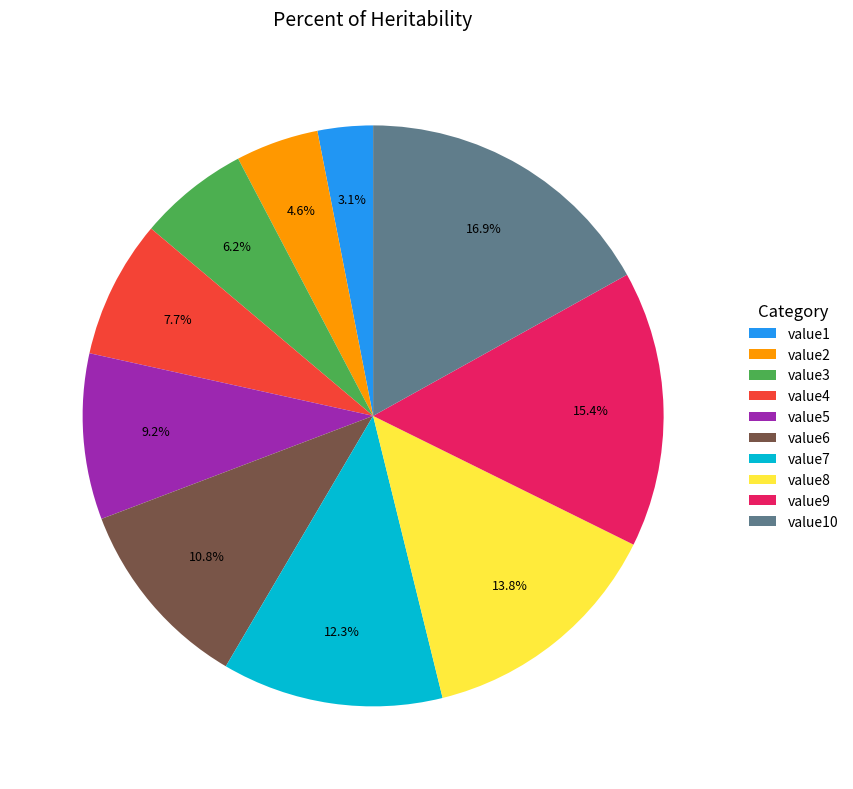

Count the number of slices in the pie.

10